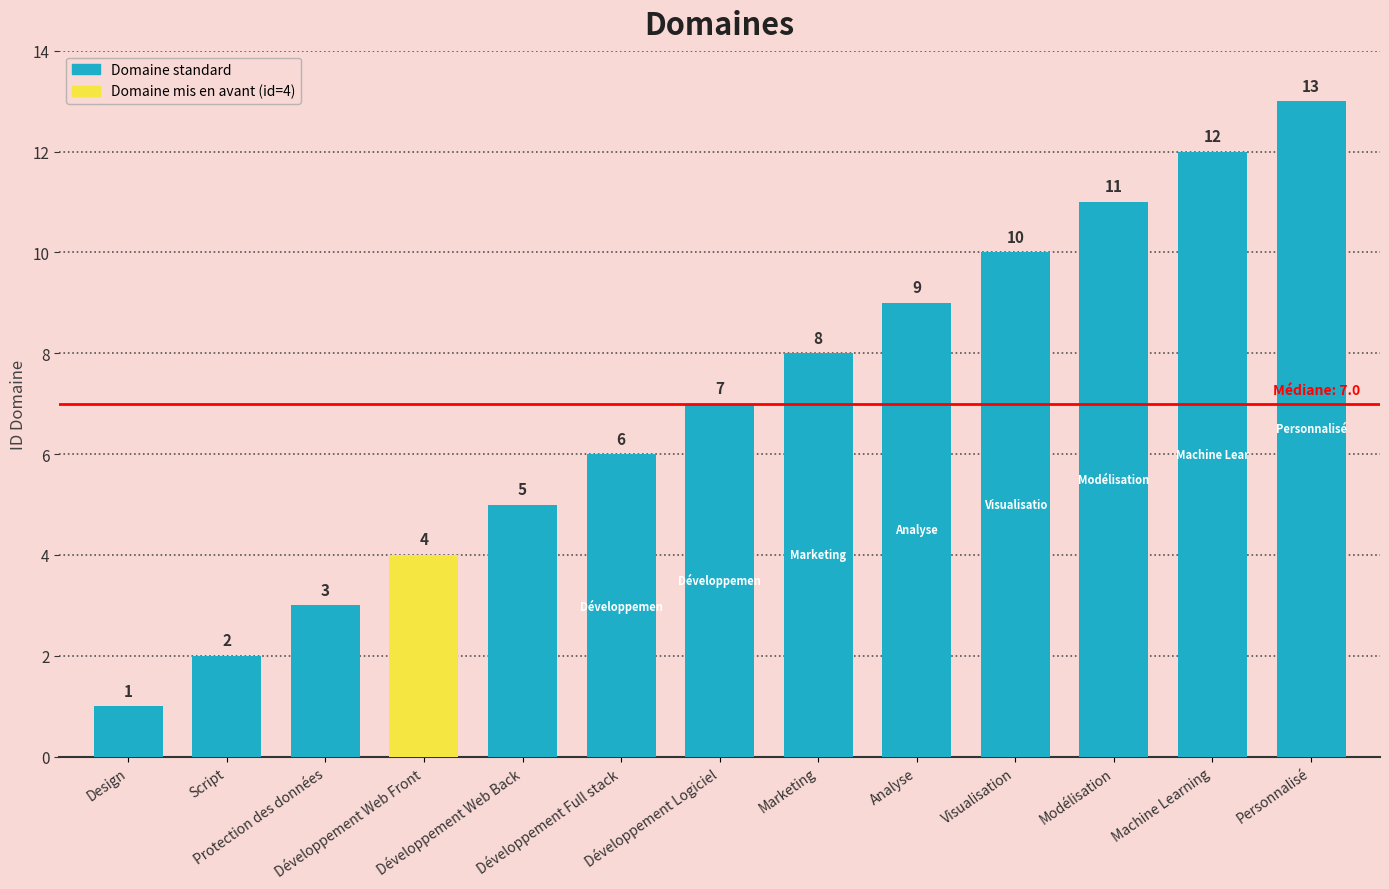

The value at Analyse is 9. True or false?

True